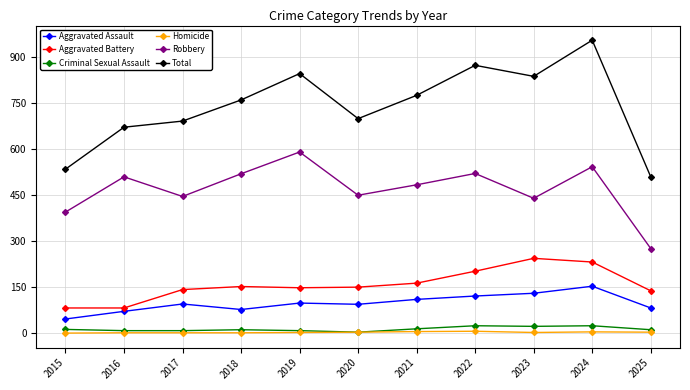

True or false: Robbery and Aggravated Assault intersect in this chart.

False